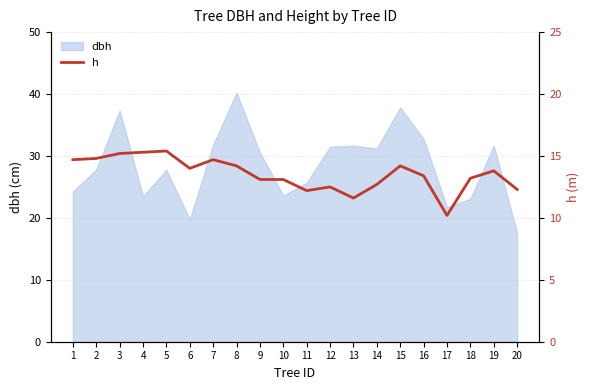

Is it true that dbh equals 14.6 at 7?

False